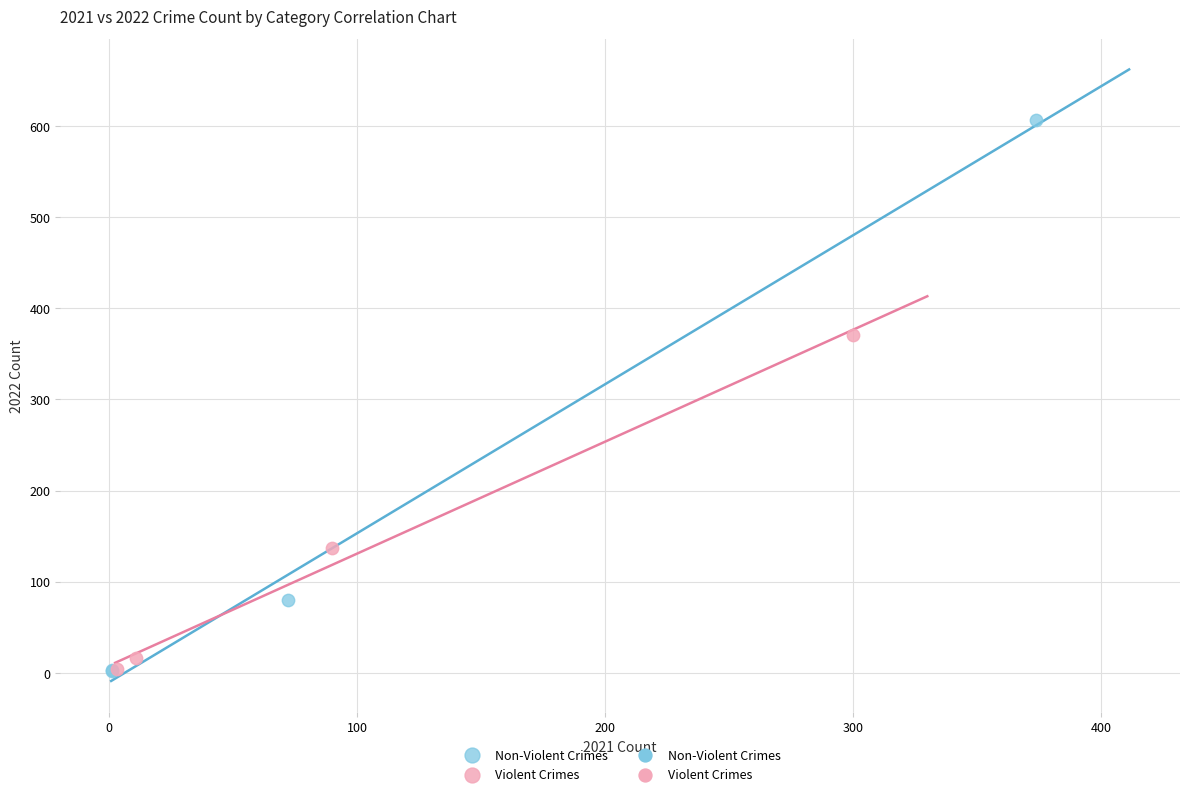

Which series contains the highest Y value?

Non-Violent Crimes